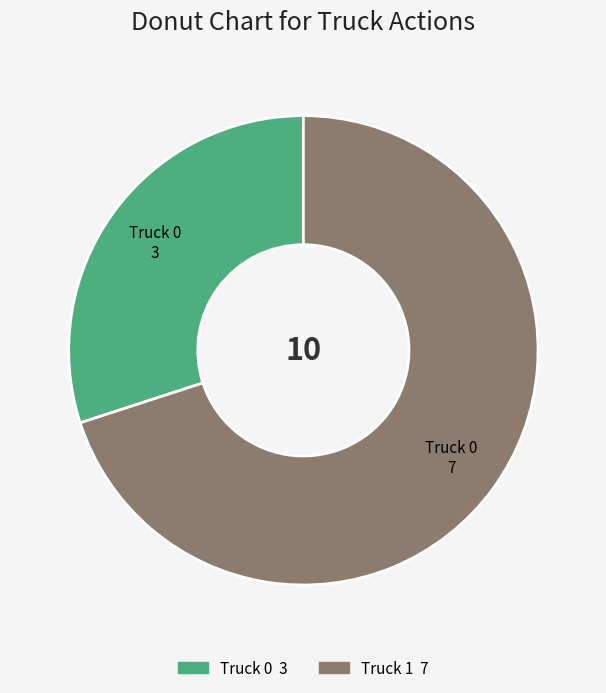

Is the sum of Truck 0 and Truck 1 greater than half?

Yes